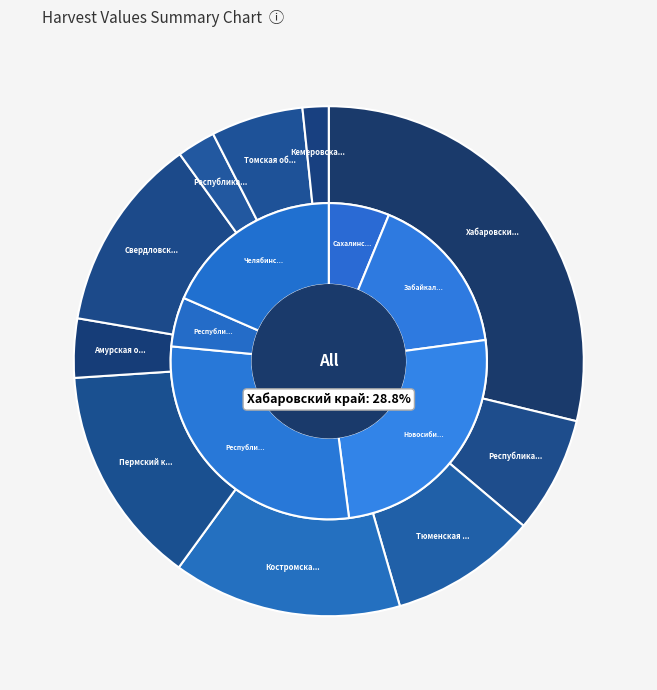

True or false: Свердловская область accounts for 12% of the total.

True